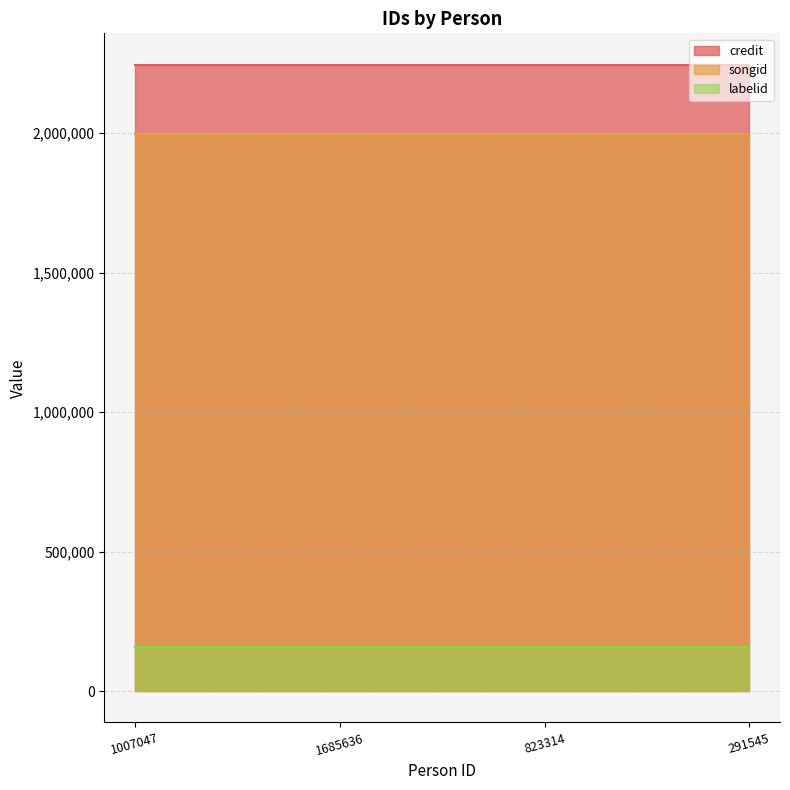

Is it true that credit equals 2245636 at 1685636?

True